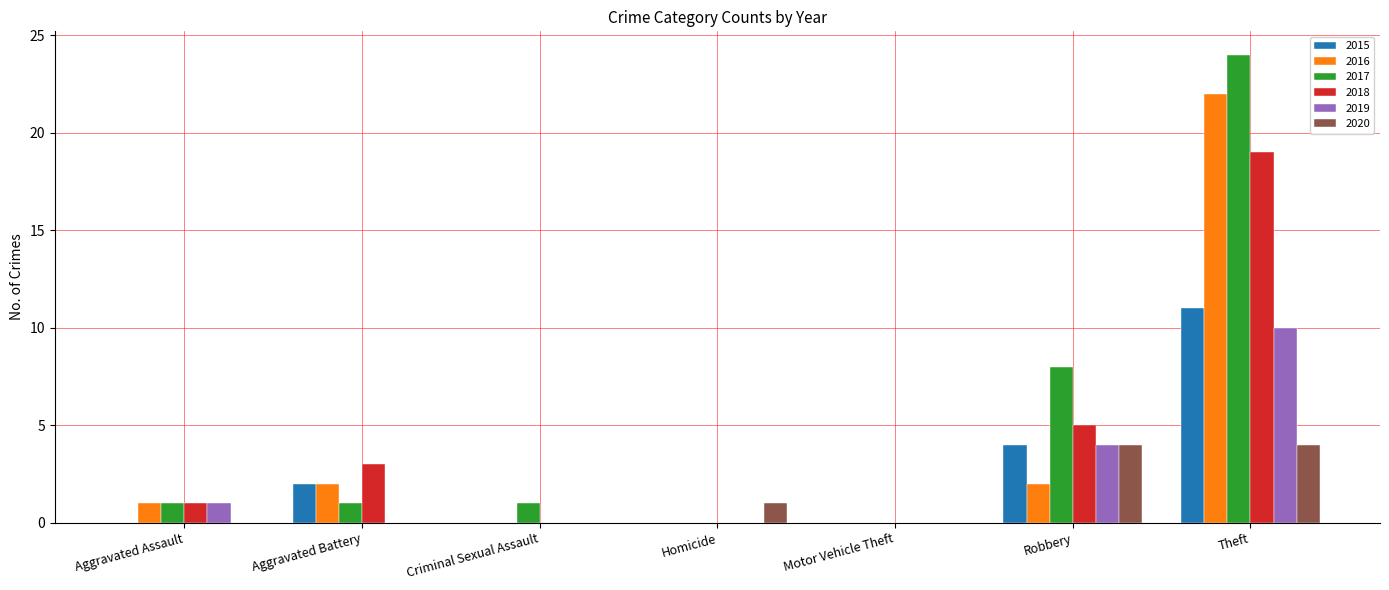

What is the sum of the 2016 values at Aggravated Assault and Theft?

23